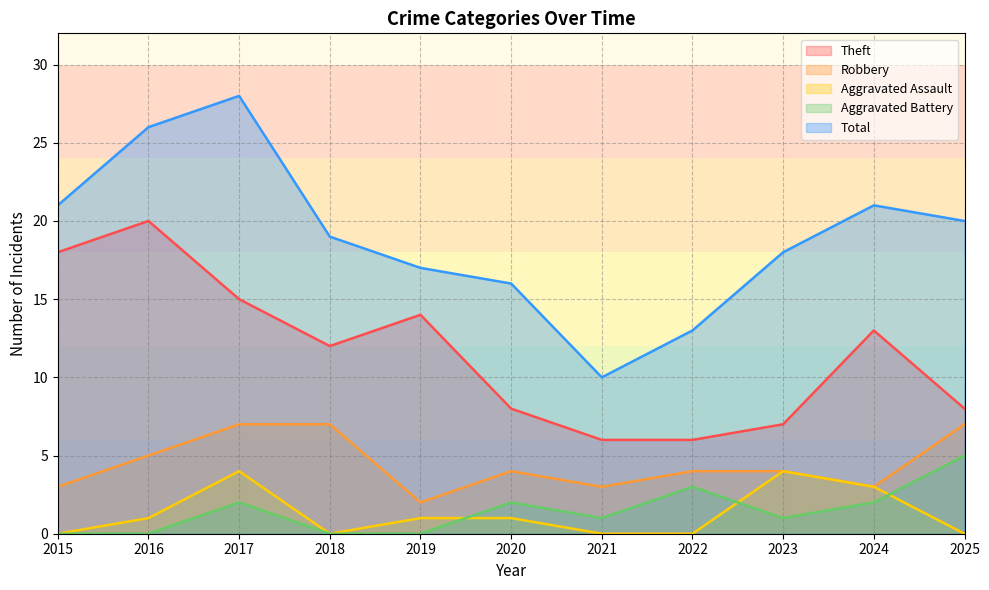

True or false: Total and Robbery intersect in this chart.

False